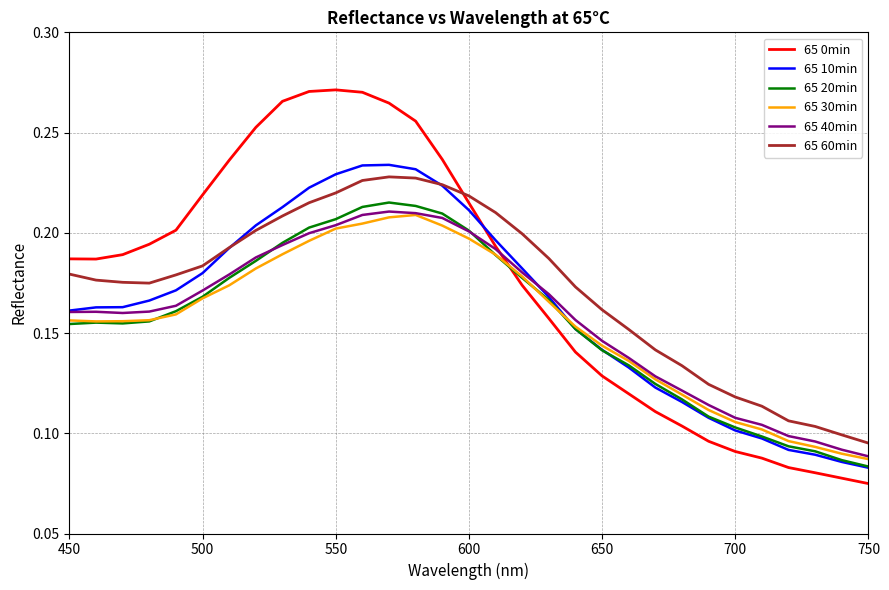

How many lines are shown in the chart?

6